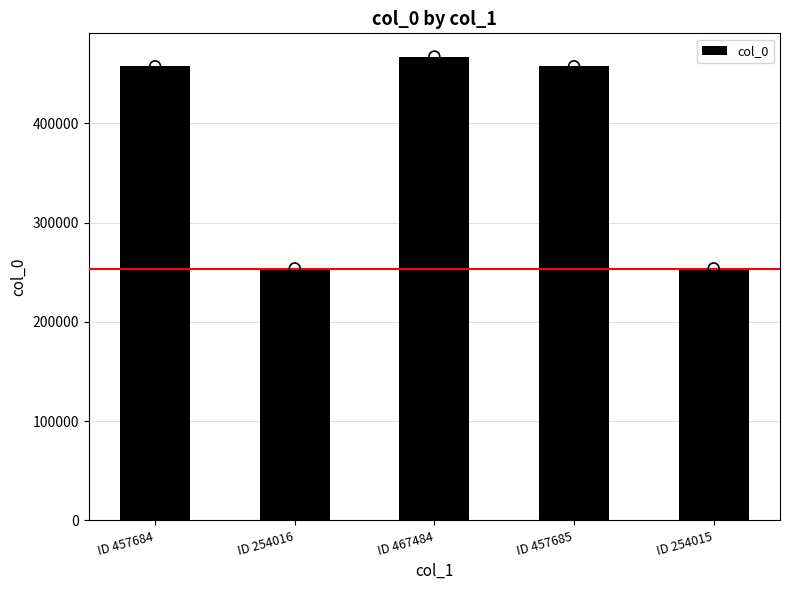

Which has a higher value, ID 254015 or ID 457684?

ID 457684